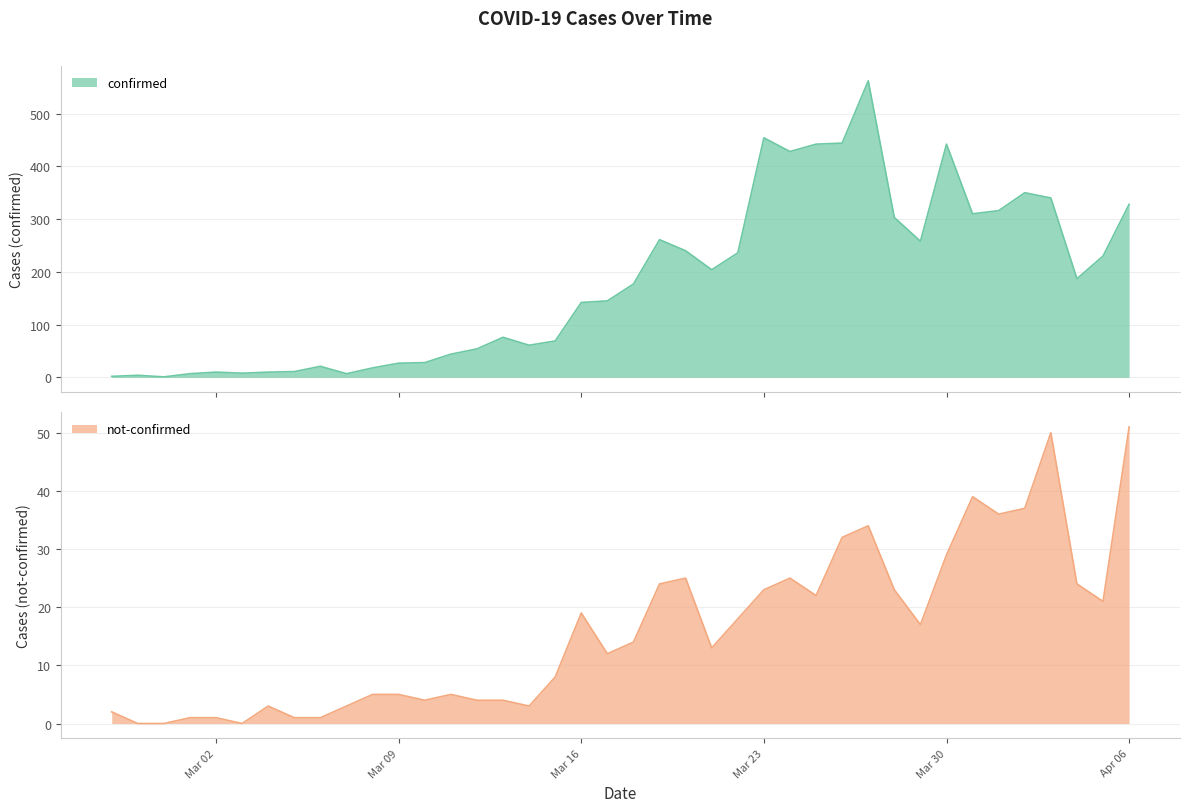

Which series has the largest total across all categories?

confirmed